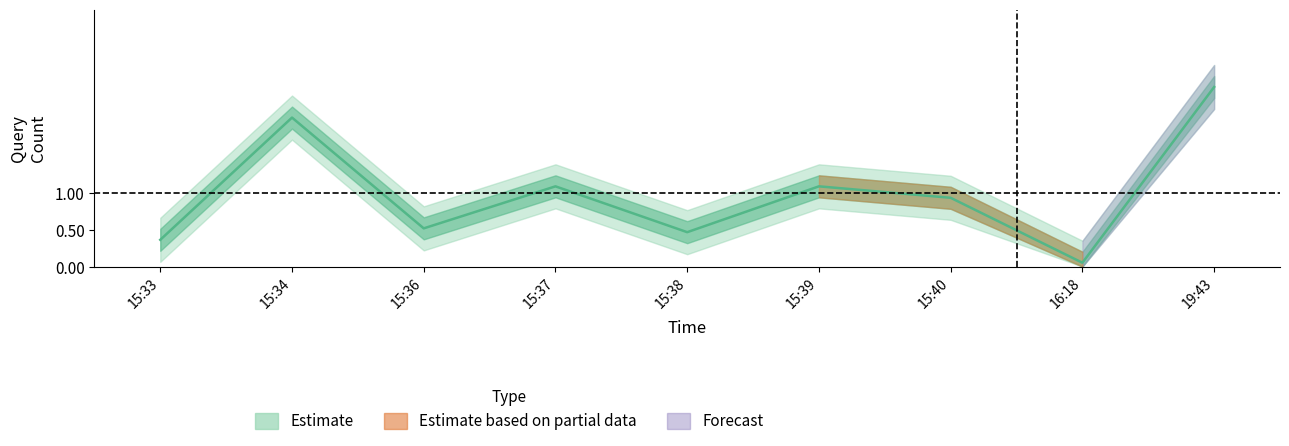

The chart shows a value of 0.6 at 15:33. True or false?

False